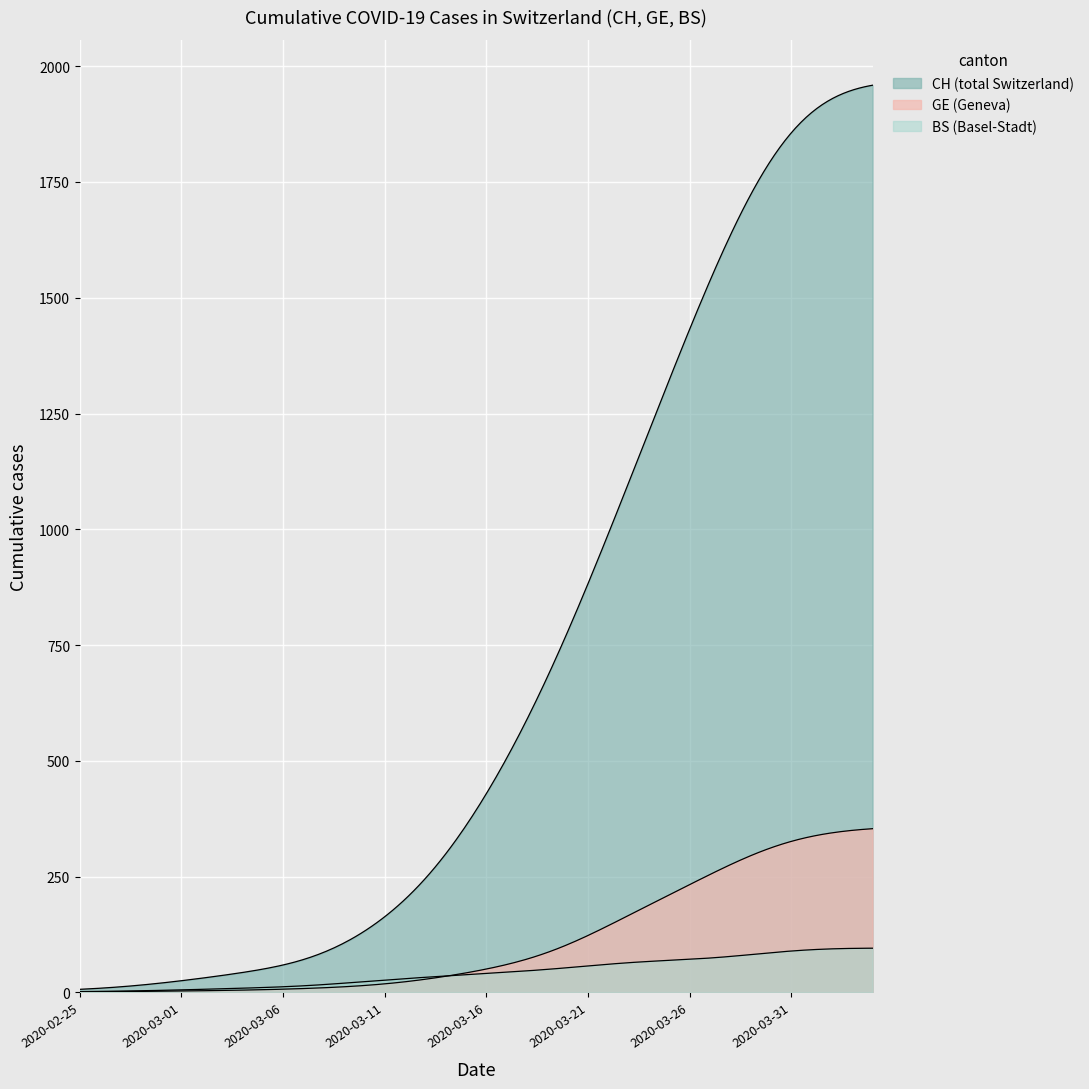

At how many categories does at least one series exceed 1548?

9